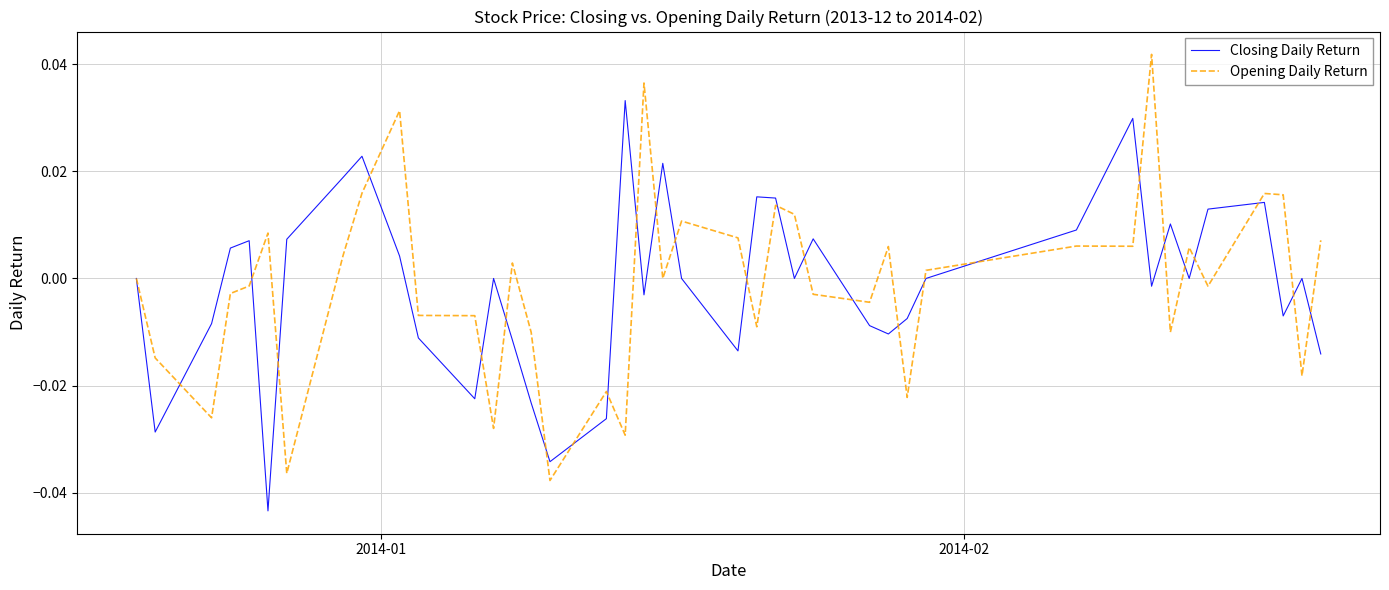

List the series in order of their peak value, highest first.

Opening Daily Return, Closing Daily Return